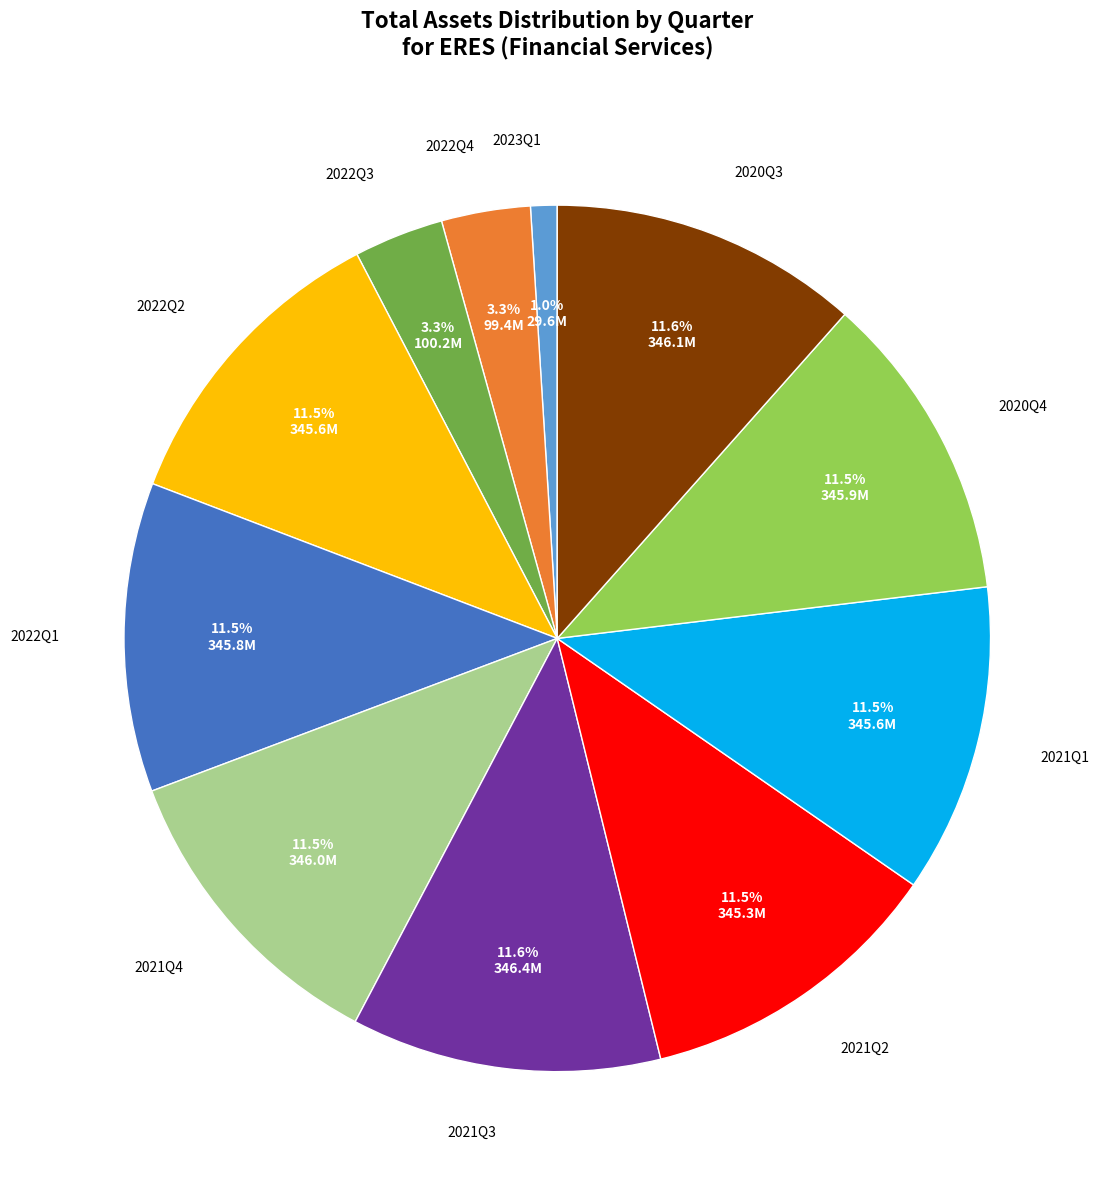

What is the smallest slice in the pie chart?

2023Q1